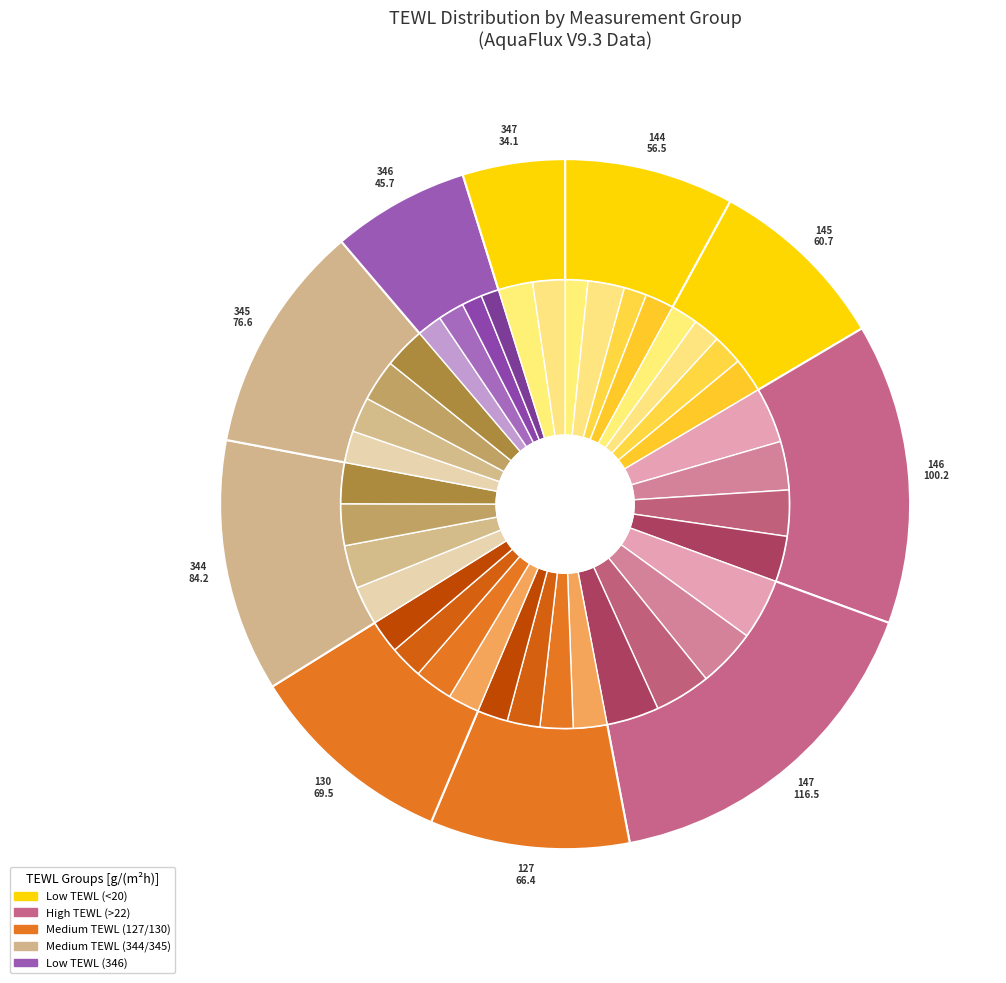

Is there a majority slice in this chart?

No